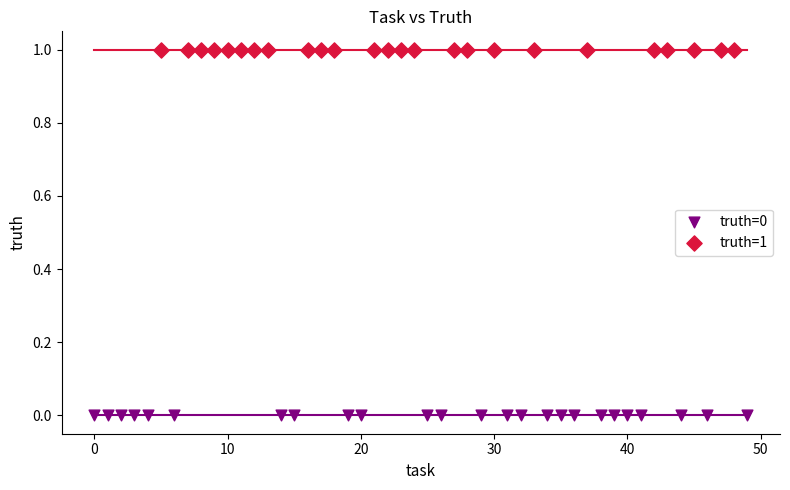

Which series contains the highest Y value?

truth=1